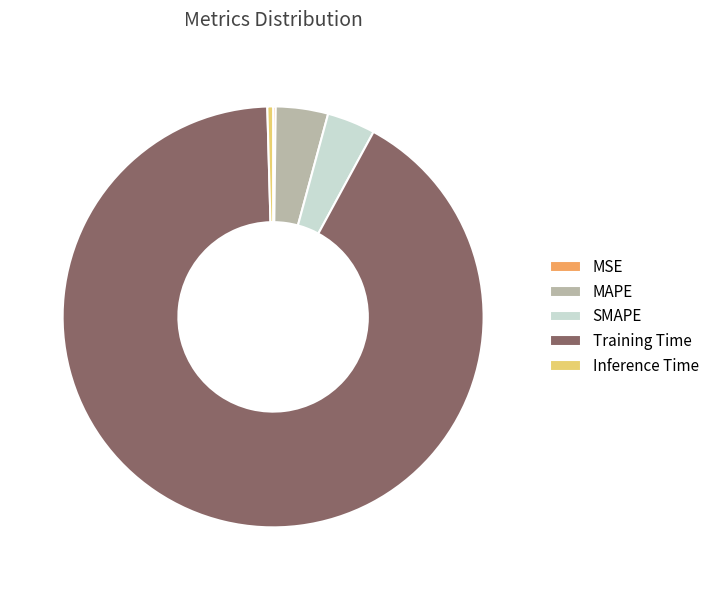

What is the majority slice?

Training Time